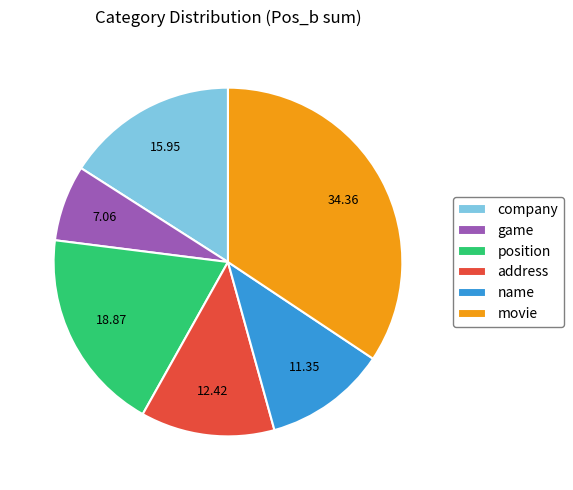

What is the ratio of the value at movie to the value at position?

1.8